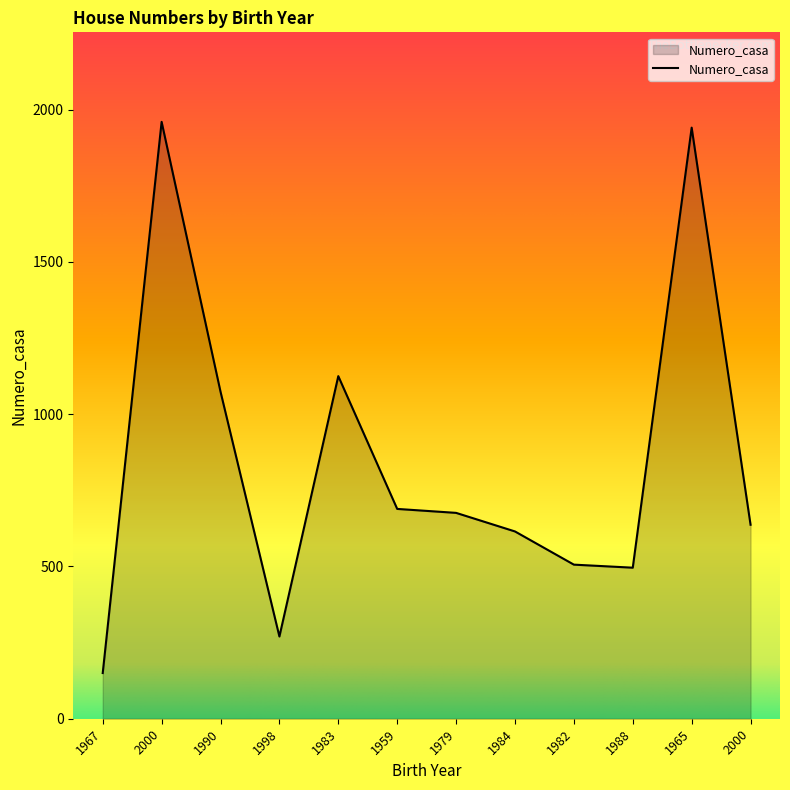

List the labels in order of value, largest first.

2000, 1965, 1983, 1990, 1959, 1979, 2000, 1984, 1982, 1988, 1998, 1967